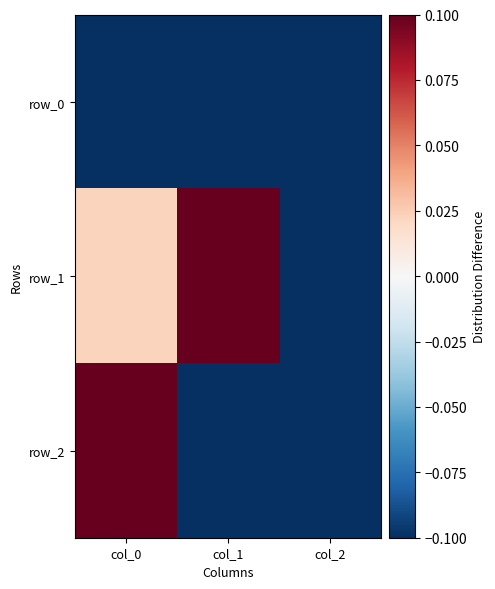

Which series changed the most between col_0 and col_1?

row_2